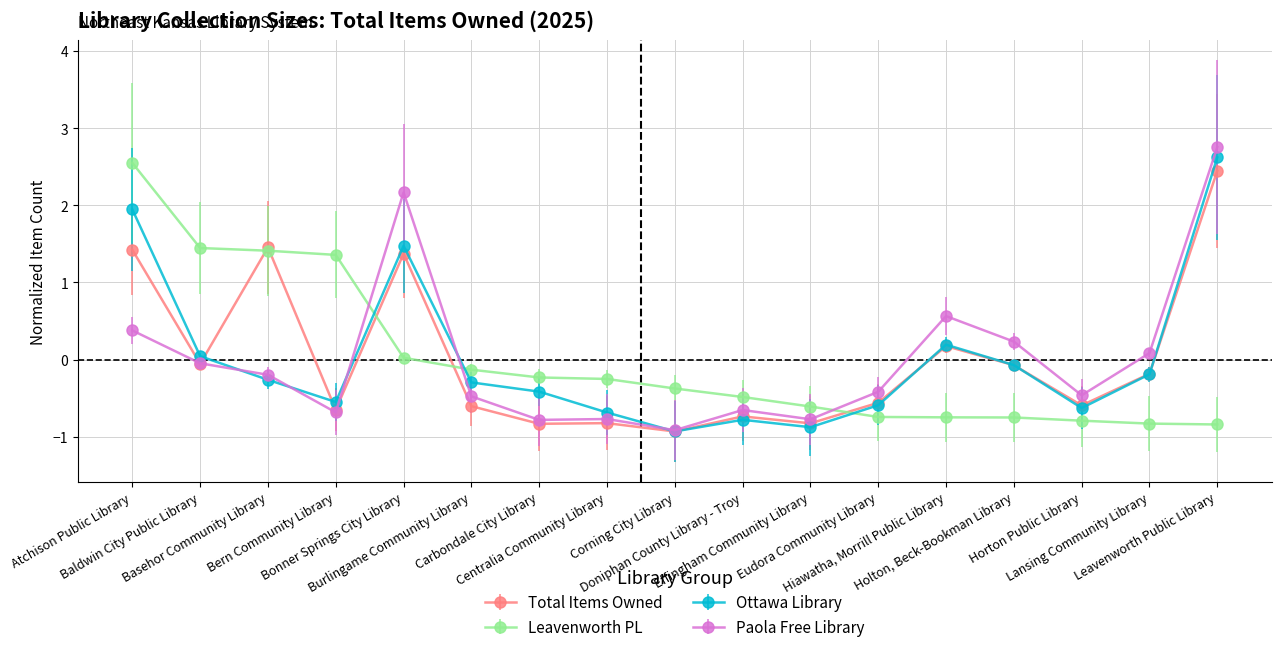

Which series ends up on top after the final intersection of Leavenworth PL and Paola Free Library?

Paola Free Library